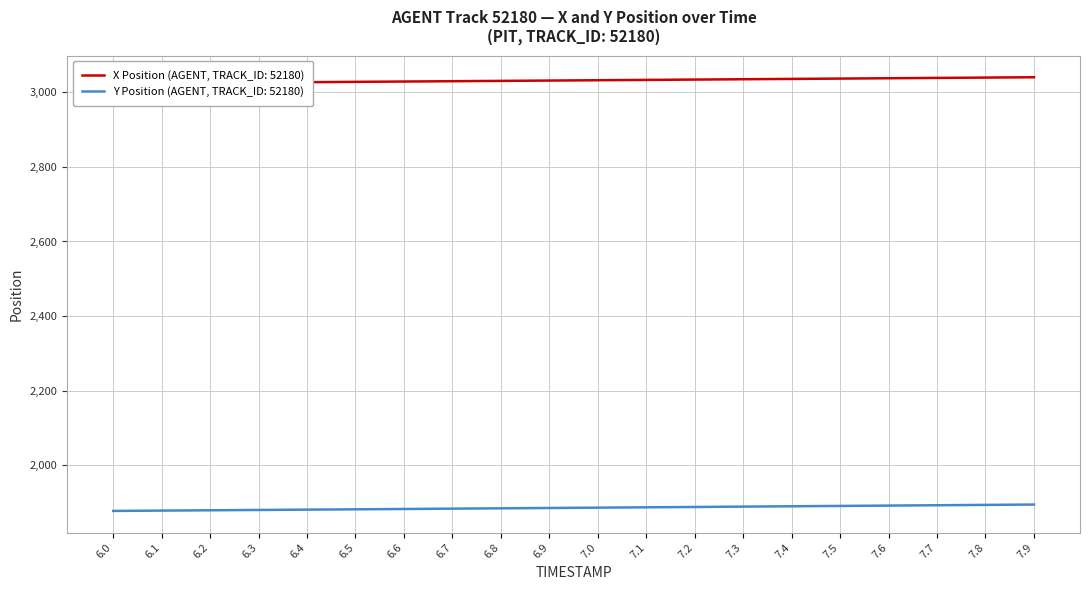

Reading left to right, transcribe all the data shown in this chart.

X: 3023.5	3024.4	3025.3	3026.1	3027.0	3027.9	3028.8	3029.6	3030.5	3031.3	3032.2	3033.1	3034.0	3034.9	3035.8	3036.7	3037.6	3038.4	3039.3	3040.2
Y: 1877.8	1878.6	1879.5	1880.4	1881.2	1882.1	1883.0	1883.9	1884.8	1885.7	1886.5	1887.5	1888.4	1889.3	1890.2	1891.2	1892.1	1893.0	1893.9	1894.9